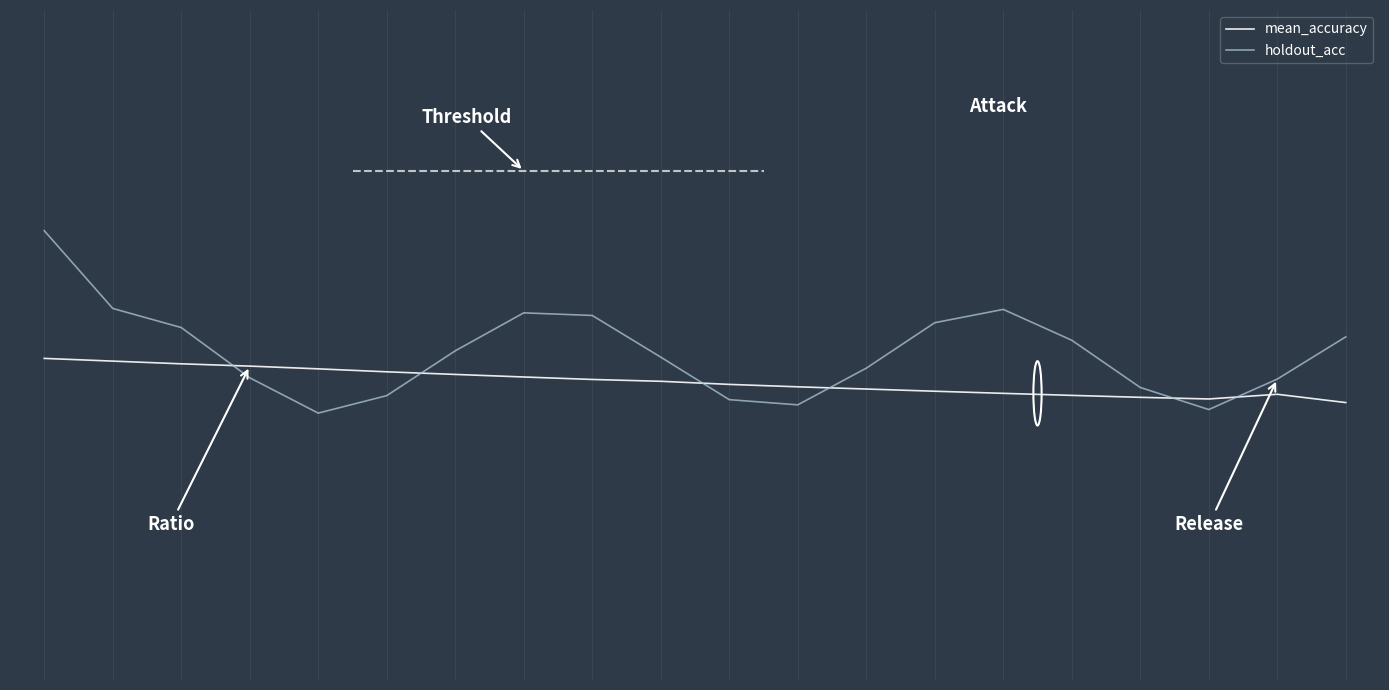

Is this an area chart (filled region under the line)?

No